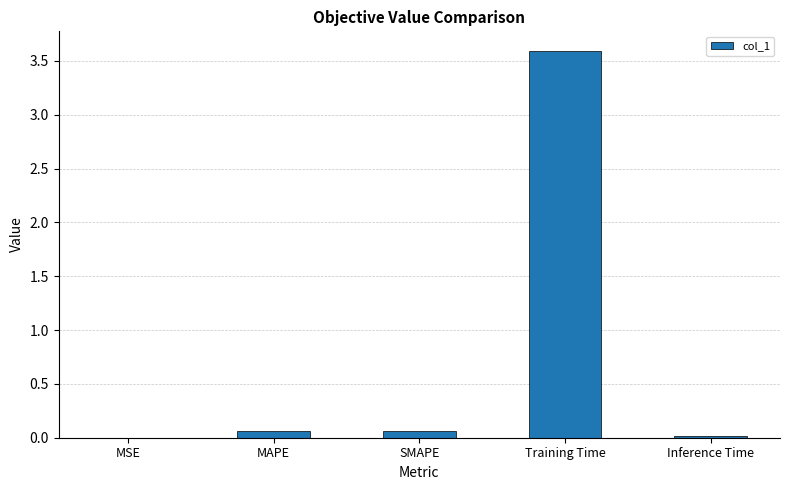

What is the sum of all values?

3.7